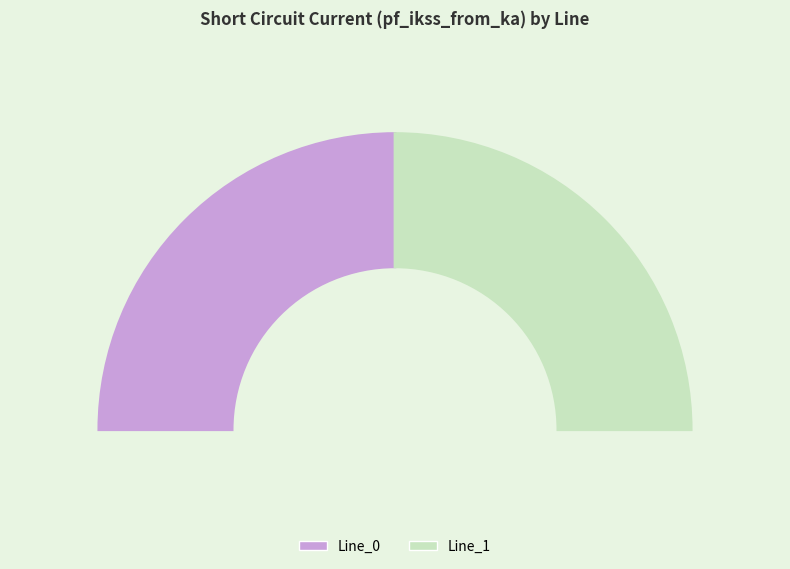

The Line_1 slice represents 50% of the pie. True or false?

True